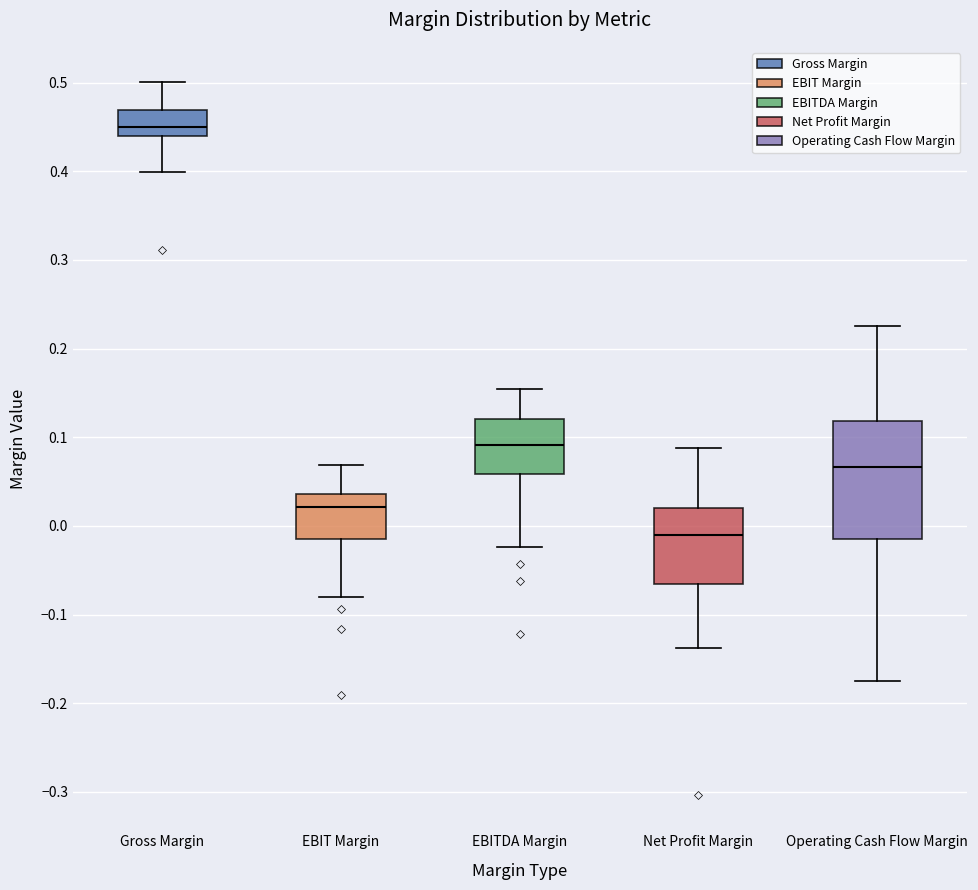

Reading left to right, read every box against the y-axis: the position of its median line, the range the box covers, and the ends of its whiskers. The values are not printed on the chart, so give them approximately, as read against the axis.

Gross Margin: median 0.45, box 0.44 to 0.47, whiskers 0.40 to 0.50
EBIT Margin: median 0.02, box -0.01 to 0.04, whiskers -0.08 to 0.07
EBITDA Margin: median 0.09, box 0.06 to 0.12, whiskers -0.02 to 0.15
Net Profit Margin: median -0.01, box -0.07 to 0.02, whiskers -0.14 to 0.09
Operating Cash Flow Margin: median 0.07, box -0.01 to 0.12, whiskers -0.18 to 0.23